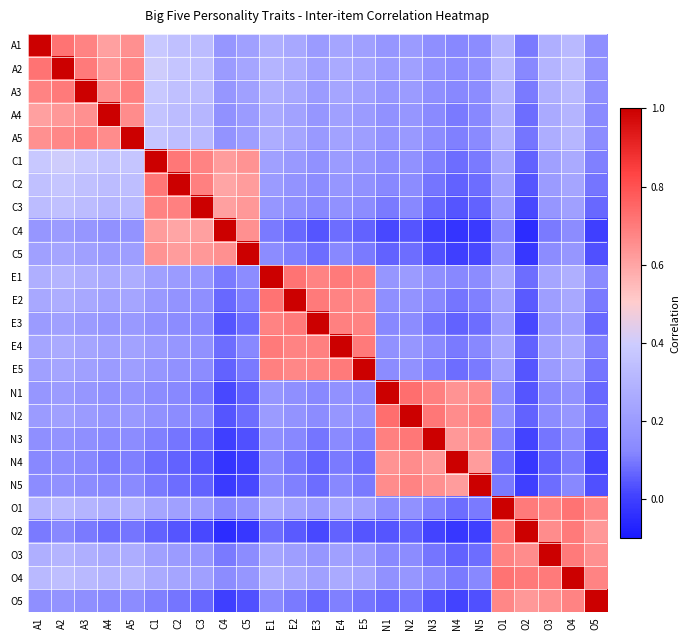

Reading left to right, what are all the values shown in this chart?

A1: A1=1.0	A2=0.7	A3=0.7	A4=0.6	A5=0.7	C1=0.4	C2=0.3	C3=0.3	C4=0.2	C5=0.2	E1=0.3	E2=0.2	E3=0.2	E4=0.2	E5=0.2	N1=0.2	N2=0.2	N3=0.1	N4=0.1	N5=0.1	O1=0.3	O2=0.1	O3=0.3	O4=0.3	O5=0.1
A2: A1=0.7	A2=1.0	A3=0.7	A4=0.6	A5=0.7	C1=0.4	C2=0.4	C3=0.3	C4=0.2	C5=0.2	E1=0.3	E2=0.3	E3=0.2	E4=0.3	E5=0.2	N1=0.2	N2=0.2	N3=0.2	N4=0.1	N5=0.2	O1=0.3	O2=0.1	O3=0.3	O4=0.3	O5=0.2
A3: A1=0.7	A2=0.7	A3=1.0	A4=0.7	A5=0.7	C1=0.4	C2=0.3	C3=0.3	C4=0.2	C5=0.2	E1=0.3	E2=0.2	E3=0.2	E4=0.2	E5=0.2	N1=0.2	N2=0.2	N3=0.1	N4=0.1	N5=0.1	O1=0.3	O2=0.1	O3=0.3	O4=0.3	O5=0.1
A4: A1=0.6	A2=0.6	A3=0.7	A4=1.0	A5=0.7	C1=0.4	C2=0.3	C3=0.3	C4=0.2	C5=0.2	E1=0.3	E2=0.2	E3=0.2	E4=0.2	E5=0.2	N1=0.2	N2=0.2	N3=0.1	N4=0.1	N5=0.1	O1=0.3	O2=0.1	O3=0.3	O4=0.3	O5=0.1
A5: A1=0.7	A2=0.7	A3=0.7	A4=0.7	A5=1.0	C1=0.4	C2=0.3	C3=0.3	C4=0.2	C5=0.2	E1=0.3	E2=0.2	E3=0.2	E4=0.2	E5=0.2	N1=0.2	N2=0.2	N3=0.1	N4=0.1	N5=0.1	O1=0.3	O2=0.1	O3=0.3	O4=0.3	O5=0.1
C1: A1=0.4	A2=0.4	A3=0.4	A4=0.4	A5=0.4	C1=1.0	C2=0.7	C3=0.7	C4=0.6	C5=0.6	E1=0.2	E2=0.2	E3=0.2	E4=0.2	E5=0.2	N1=0.1	N2=0.2	N3=0.1	N4=0.1	N5=0.1	O1=0.2	O2=0.1	O3=0.2	O4=0.3	O5=0.1
C2: A1=0.3	A2=0.4	A3=0.3	A4=0.3	A5=0.3	C1=0.7	C2=1.0	C3=0.7	C4=0.6	C5=0.6	E1=0.2	E2=0.2	E3=0.1	E4=0.2	E5=0.2	N1=0.1	N2=0.1	N3=0.1	N4=0.1	N5=0.1	O1=0.2	O2=0.0	O3=0.2	O4=0.2	O5=0.1
C3: A1=0.3	A2=0.3	A3=0.3	A4=0.3	A5=0.3	C1=0.7	C2=0.7	C3=1.0	C4=0.6	C5=0.6	E1=0.2	E2=0.1	E3=0.1	E4=0.2	E5=0.1	N1=0.1	N2=0.1	N3=0.1	N4=0.0	N5=0.1	O1=0.2	O2=0.0	O3=0.2	O4=0.2	O5=0.1
C4: A1=0.2	A2=0.2	A3=0.2	A4=0.2	A5=0.2	C1=0.6	C2=0.6	C3=0.6	C4=1.0	C5=0.7	E1=0.1	E2=0.1	E3=0.0	E4=0.1	E5=0.1	N1=0.0	N2=0.0	N3=0.0	N4=-0.0	N5=-0.0	O1=0.1	O2=-0.1	O3=0.1	O4=0.1	O5=0.0
C5: A1=0.2	A2=0.2	A3=0.2	A4=0.2	A5=0.2	C1=0.6	C2=0.6	C3=0.6	C4=0.7	C5=1.0	E1=0.1	E2=0.1	E3=0.1	E4=0.1	E5=0.1	N1=0.1	N2=0.1	N3=0.0	N4=0.0	N5=0.0	O1=0.2	O2=-0.0	O3=0.1	O4=0.2	O5=0.0
E1: A1=0.3	A2=0.3	A3=0.3	A4=0.3	A5=0.3	C1=0.2	C2=0.2	C3=0.2	C4=0.1	C5=0.1	E1=1.0	E2=0.7	E3=0.7	E4=0.7	E5=0.7	N1=0.2	N2=0.2	N3=0.1	N4=0.1	N5=0.1	O1=0.3	O2=0.1	O3=0.2	O4=0.3	O5=0.1
E2: A1=0.2	A2=0.3	A3=0.2	A4=0.2	A5=0.2	C1=0.2	C2=0.2	C3=0.1	C4=0.1	C5=0.1	E1=0.7	E2=1.0	E3=0.7	E4=0.7	E5=0.7	N1=0.1	N2=0.2	N3=0.1	N4=0.1	N5=0.1	O1=0.2	O2=0.1	O3=0.2	O4=0.2	O5=0.1
E3: A1=0.2	A2=0.2	A3=0.2	A4=0.2	A5=0.2	C1=0.2	C2=0.1	C3=0.1	C4=0.0	C5=0.1	E1=0.7	E2=0.7	E3=1.0	E4=0.7	E5=0.7	N1=0.1	N2=0.1	N3=0.1	N4=0.1	N5=0.1	O1=0.2	O2=0.0	O3=0.2	O4=0.2	O5=0.1
E4: A1=0.2	A2=0.3	A3=0.2	A4=0.2	A5=0.2	C1=0.2	C2=0.2	C3=0.2	C4=0.1	C5=0.1	E1=0.7	E2=0.7	E3=0.7	E4=1.0	E5=0.7	N1=0.2	N2=0.2	N3=0.1	N4=0.1	N5=0.1	O1=0.2	O2=0.1	O3=0.2	O4=0.3	O5=0.1
E5: A1=0.2	A2=0.2	A3=0.2	A4=0.2	A5=0.2	C1=0.2	C2=0.2	C3=0.1	C4=0.1	C5=0.1	E1=0.7	E2=0.7	E3=0.7	E4=0.7	E5=1.0	N1=0.1	N2=0.2	N3=0.1	N4=0.1	N5=0.1	O1=0.2	O2=0.0	O3=0.2	O4=0.2	O5=0.1
N1: A1=0.2	A2=0.2	A3=0.2	A4=0.2	A5=0.2	C1=0.1	C2=0.1	C3=0.1	C4=0.0	C5=0.1	E1=0.2	E2=0.1	E3=0.1	E4=0.2	E5=0.1	N1=1.0	N2=0.7	N3=0.7	N4=0.6	N5=0.7	O1=0.1	O2=0.0	O3=0.1	O4=0.2	O5=0.1
N2: A1=0.2	A2=0.2	A3=0.2	A4=0.2	A5=0.2	C1=0.2	C2=0.1	C3=0.1	C4=0.0	C5=0.1	E1=0.2	E2=0.2	E3=0.1	E4=0.2	E5=0.2	N1=0.7	N2=1.0	N3=0.7	N4=0.7	N5=0.7	O1=0.2	O2=0.1	O3=0.1	O4=0.2	O5=0.1
N3: A1=0.1	A2=0.2	A3=0.1	A4=0.1	A5=0.1	C1=0.1	C2=0.1	C3=0.1	C4=-0.0	C5=0.0	E1=0.1	E2=0.1	E3=0.1	E4=0.1	E5=0.1	N1=0.7	N2=0.7	N3=1.0	N4=0.6	N5=0.7	O1=0.1	O2=0.0	O3=0.1	O4=0.1	O5=0.0
N4: A1=0.1	A2=0.1	A3=0.1	A4=0.1	A5=0.1	C1=0.1	C2=0.1	C3=0.0	C4=-0.0	C5=0.0	E1=0.1	E2=0.1	E3=0.1	E4=0.1	E5=0.1	N1=0.6	N2=0.7	N3=0.6	N4=1.0	N5=0.6	O1=0.1	O2=-0.0	O3=0.1	O4=0.1	O5=0.0
N5: A1=0.1	A2=0.2	A3=0.1	A4=0.1	A5=0.1	C1=0.1	C2=0.1	C3=0.1	C4=-0.0	C5=0.0	E1=0.1	E2=0.1	E3=0.1	E4=0.1	E5=0.1	N1=0.7	N2=0.7	N3=0.7	N4=0.6	N5=1.0	O1=0.1	O2=0.0	O3=0.1	O4=0.1	O5=0.0
O1: A1=0.3	A2=0.3	A3=0.3	A4=0.3	A5=0.3	C1=0.2	C2=0.2	C3=0.2	C4=0.1	C5=0.2	E1=0.3	E2=0.2	E3=0.2	E4=0.2	E5=0.2	N1=0.1	N2=0.2	N3=0.1	N4=0.1	N5=0.1	O1=1.0	O2=0.7	O3=0.7	O4=0.7	O5=0.7
O2: A1=0.1	A2=0.1	A3=0.1	A4=0.1	A5=0.1	C1=0.1	C2=0.0	C3=0.0	C4=-0.1	C5=-0.0	E1=0.1	E2=0.1	E3=0.0	E4=0.1	E5=0.0	N1=0.0	N2=0.1	N3=0.0	N4=-0.0	N5=0.0	O1=0.7	O2=1.0	O3=0.7	O4=0.7	O5=0.6
O3: A1=0.3	A2=0.3	A3=0.3	A4=0.3	A5=0.3	C1=0.2	C2=0.2	C3=0.2	C4=0.1	C5=0.1	E1=0.2	E2=0.2	E3=0.2	E4=0.2	E5=0.2	N1=0.1	N2=0.1	N3=0.1	N4=0.1	N5=0.1	O1=0.7	O2=0.7	O3=1.0	O4=0.7	O5=0.7
O4: A1=0.3	A2=0.3	A3=0.3	A4=0.3	A5=0.3	C1=0.3	C2=0.2	C3=0.2	C4=0.1	C5=0.2	E1=0.3	E2=0.2	E3=0.2	E4=0.3	E5=0.2	N1=0.2	N2=0.2	N3=0.1	N4=0.1	N5=0.1	O1=0.7	O2=0.7	O3=0.7	O4=1.0	O5=0.7
O5: A1=0.1	A2=0.2	A3=0.1	A4=0.1	A5=0.1	C1=0.1	C2=0.1	C3=0.1	C4=0.0	C5=0.0	E1=0.1	E2=0.1	E3=0.1	E4=0.1	E5=0.1	N1=0.1	N2=0.1	N3=0.0	N4=0.0	N5=0.0	O1=0.7	O2=0.6	O3=0.7	O4=0.7	O5=1.0